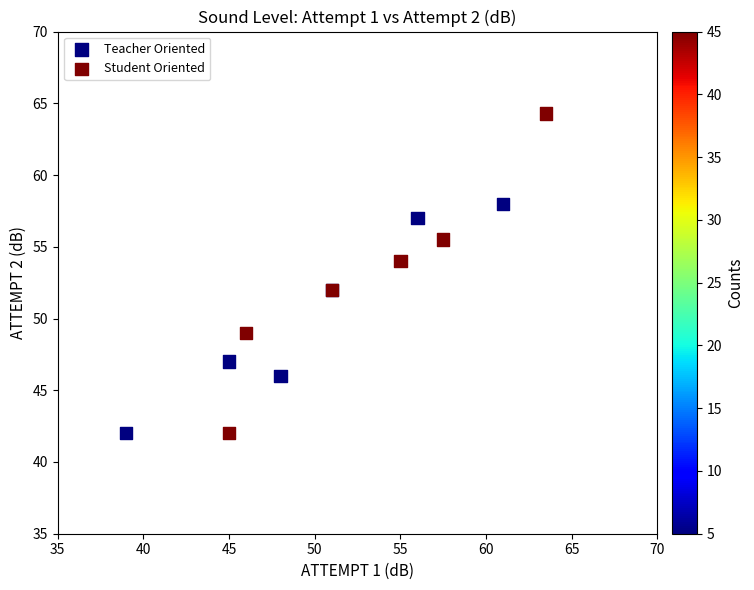

Which series has the widest spread of Y values?

Student Oriented